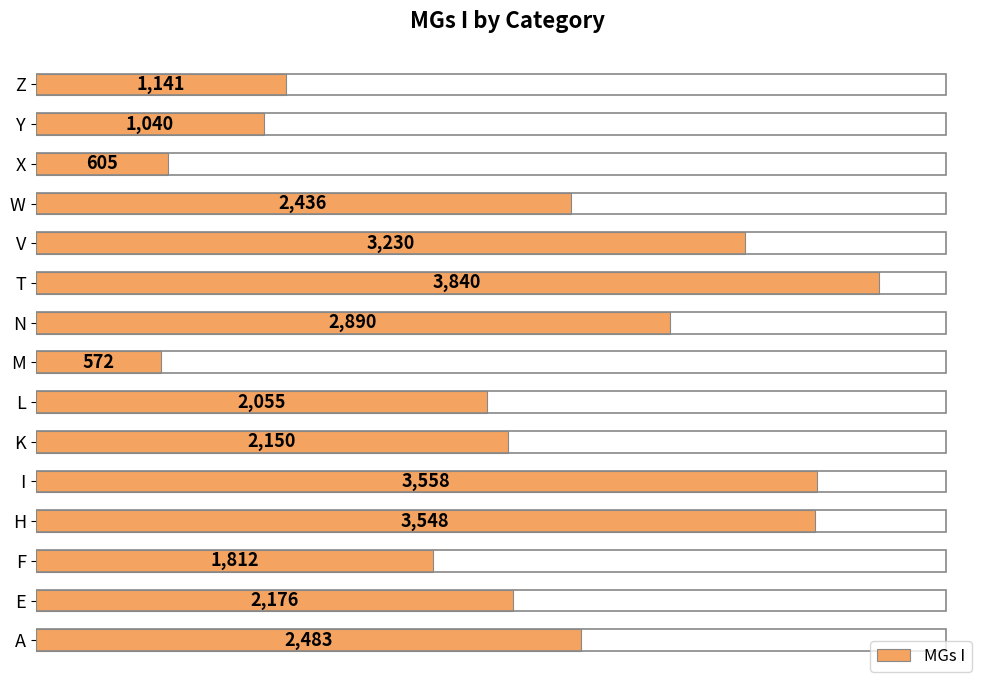

Are the bars horizontal?

Yes